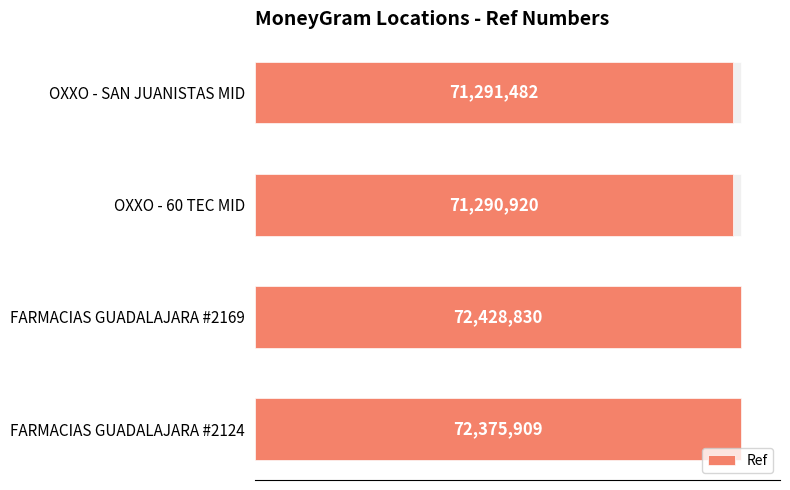

What is the smallest value displayed?

71290920